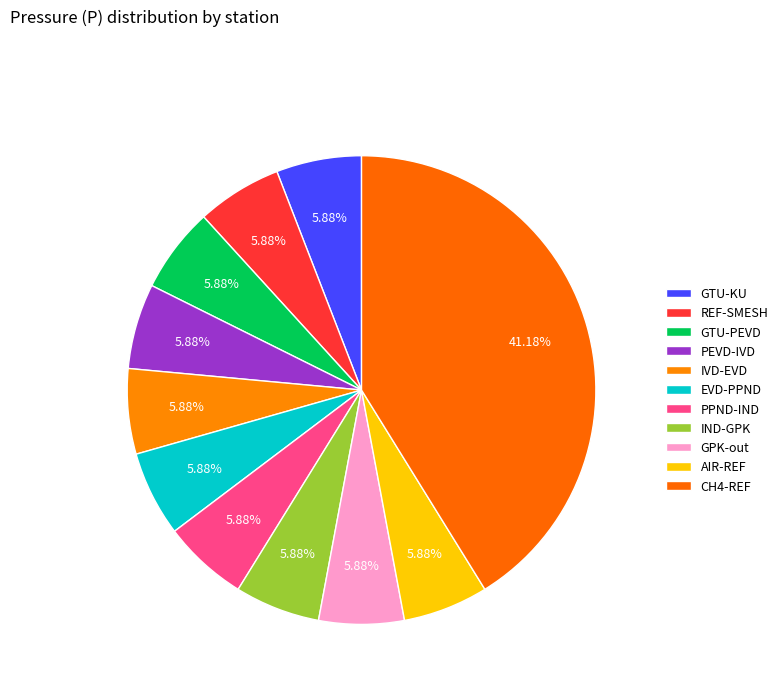

To the nearest percent, what portion does CH4-REF represent?

41%